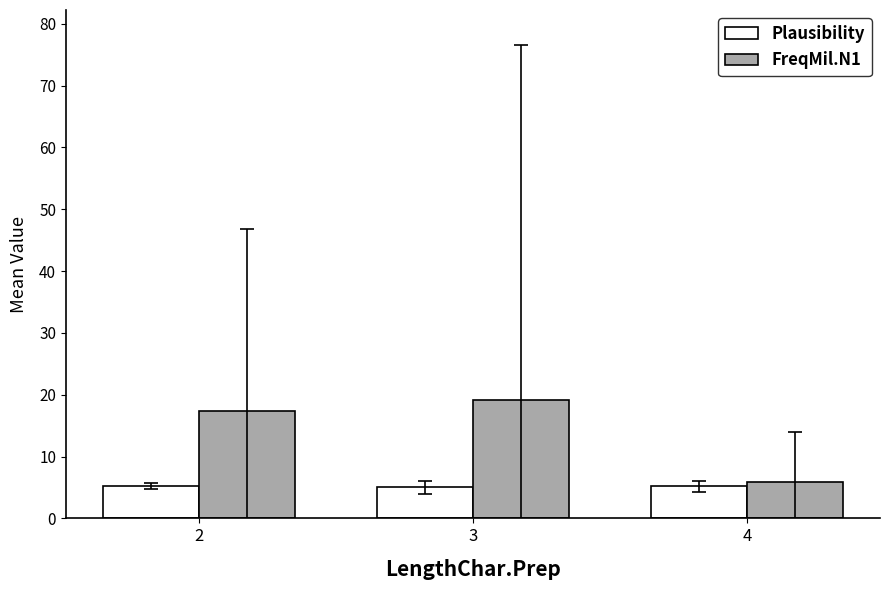

How many values in the FreqMil.N1 series are below 17?

1